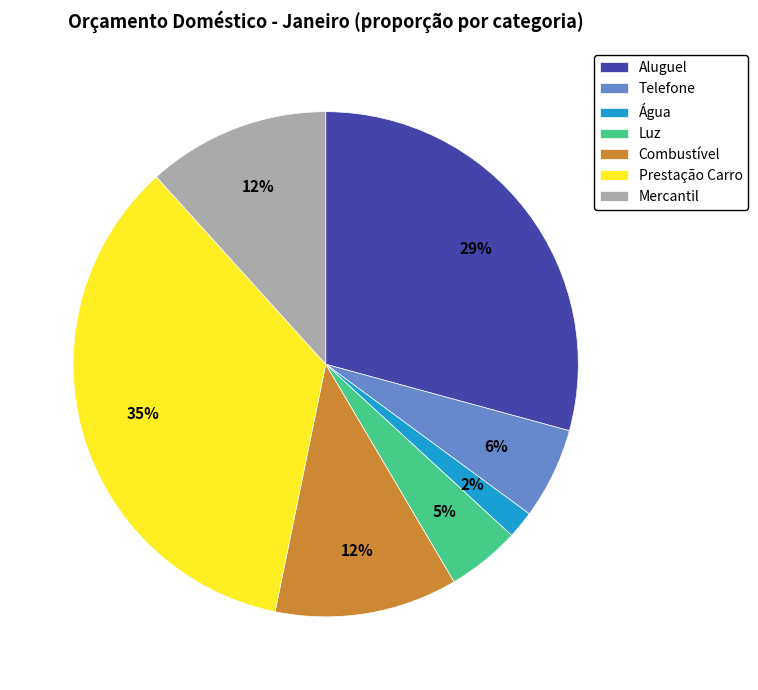

What is the ratio of the value at Telefone to the value at Luz?

1.2